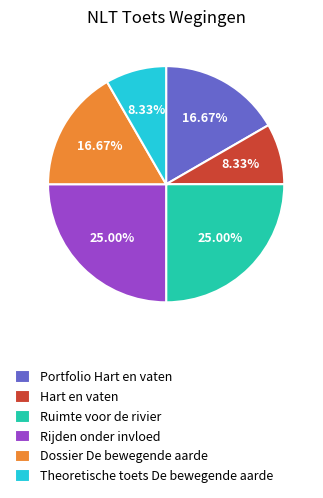

Count the number of slices in the pie.

6